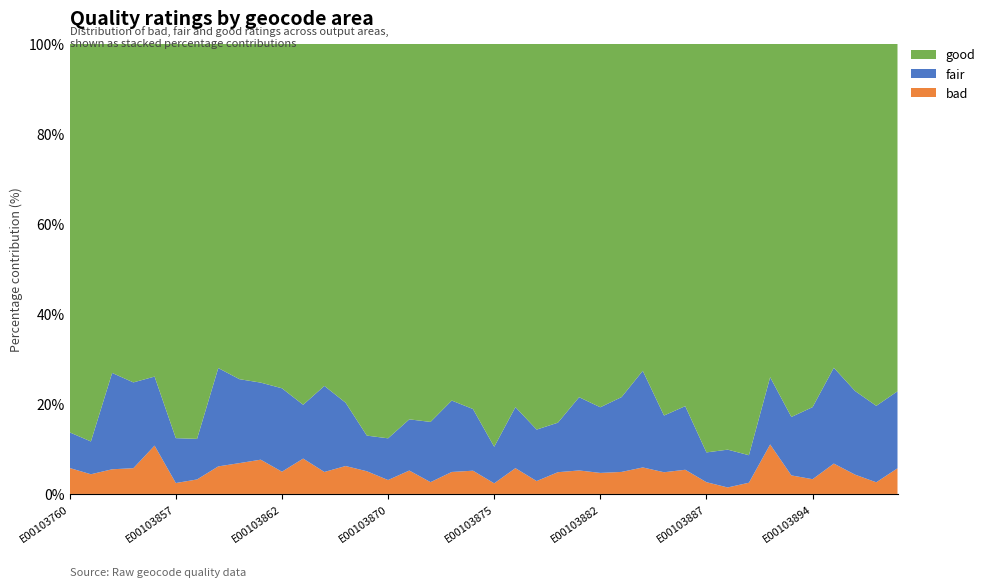

Reading right to left, list all the values displayed in this chart.

good: E00103935=244	E00103926=218	E00103918=216	E00103895=203	E00103894=222	E00103891=262	E00103890=263	E00103889=404	E00103888=376	E00103887=453	E00103886=285	E00103885=223	E00103884=210	E00103883=241	E00103882=277	E00103881=256	E00103880=314	E00103879=120	E00103876=268	E00103875=342	E00103874=409	E00103873=195	E00103872=289	E00103871=257	E00103870=284	E00103868=242	E00103867=193	E00103866=187	E00103865=235	E00103862=186	E00103861=198	E00103860=196	E00103859=165	E00103858=273	E00103857=290	E00103856=193	E00103854=237	E00103813=147	E00103762=182	E00103760=120
fair: E00103935=54	E00103926=46	E00103918=52	E00103895=60	E00103894=44	E00103891=41	E00103890=53	E00103889=27	E00103888=35	E00103887=33	E00103886=50	E00103885=34	E00103884=62	E00103883=51	E00103882=50	E00103881=53	E00103880=41	E00103879=16	E00103876=45	E00103875=31	E00103874=69	E00103873=39	E00103872=46	E00103871=35	E00103870=30	E00103868=22	E00103867=34	E00103866=47	E00103865=35	E00103862=45	E00103861=45	E00103860=49	E00103859=50	E00103858=28	E00103857=33	E00103856=40	E00103854=60	E00103813=43	E00103762=15	E00103760=11
bad: E00103935=18	E00103926=7	E00103918=12	E00103895=19	E00103894=9	E00103891=13	E00103890=39	E00103889=11	E00103888=6	E00103887=13	E00103886=19	E00103885=13	E00103884=17	E00103883=15	E00103882=16	E00103881=17	E00103880=18	E00103879=4	E00103876=19	E00103875=9	E00103874=26	E00103873=12	E00103872=9	E00103871=16	E00103870=10	E00103868=14	E00103867=15	E00103866=12	E00103865=23	E00103862=12	E00103861=20	E00103860=18	E00103859=14	E00103858=10	E00103857=8	E00103856=28	E00103854=18	E00103813=11	E00103762=9	E00103760=8